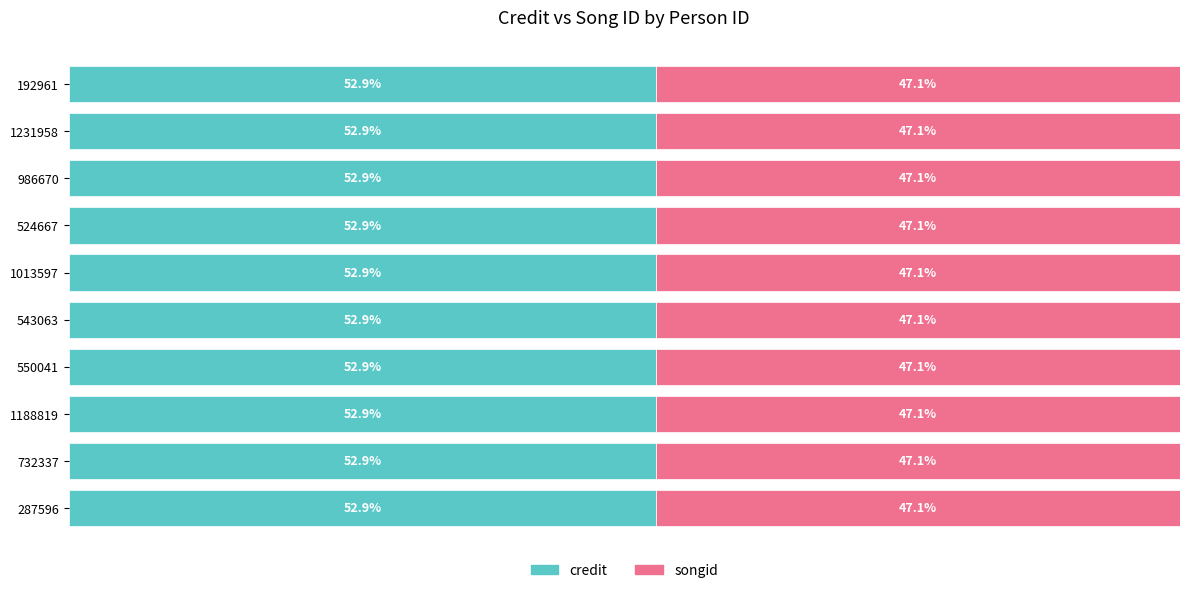

What are all the series names shown in the legend?

credit, songid